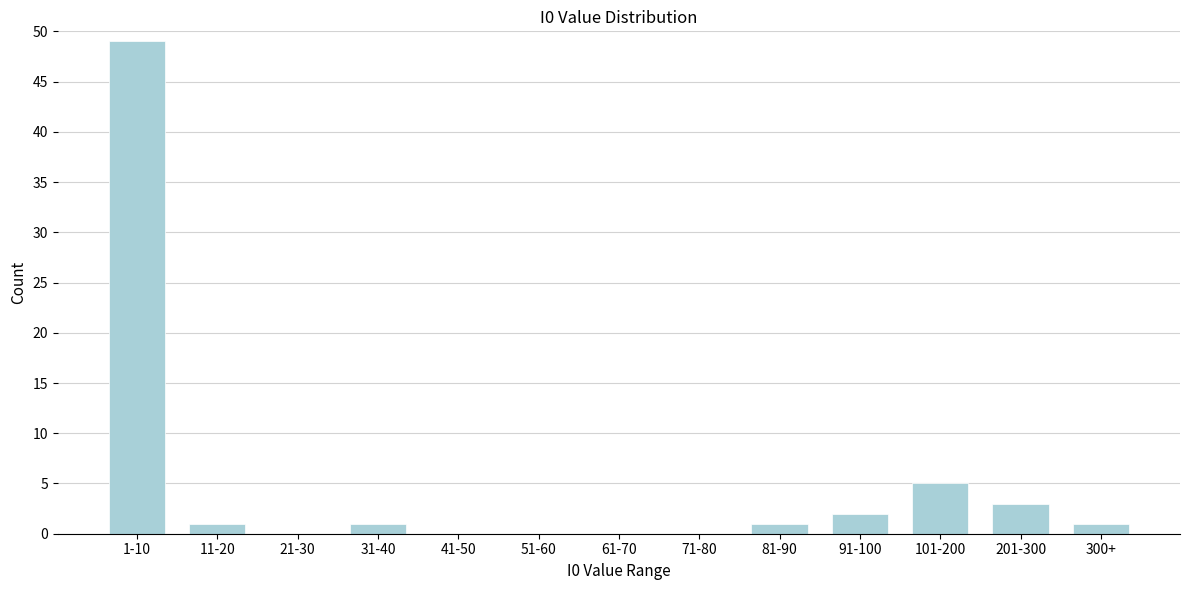

Reading right to left, list all the values displayed in this chart.

300+=1	201-300=3	101-200=5	91-100=2	81-90=1	71-80=0	61-70=0	51-60=0	41-50=0	31-40=1	21-30=0	11-20=1	1-10=49